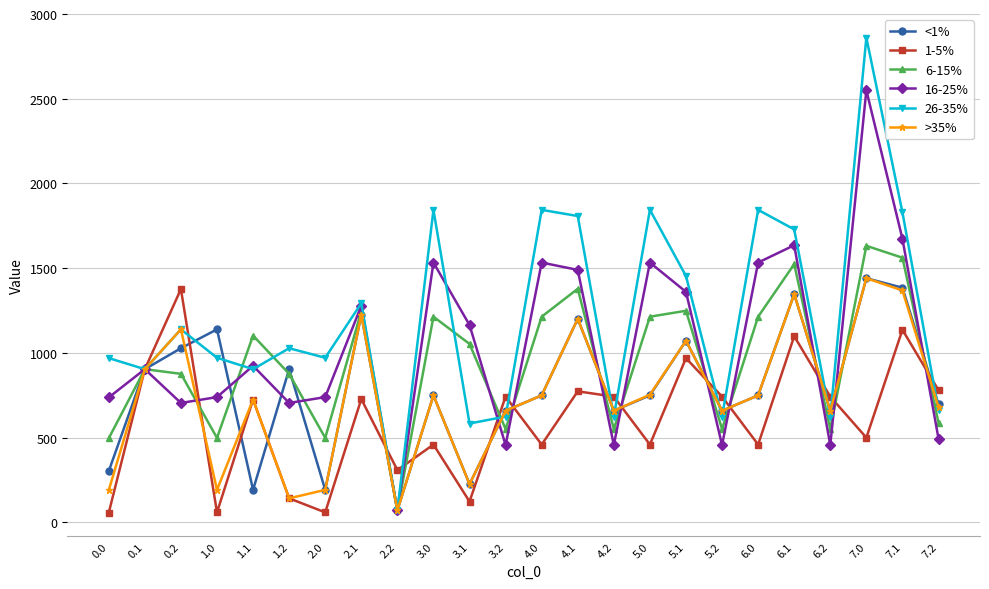

Which series has the widest spread of values?

26-35%